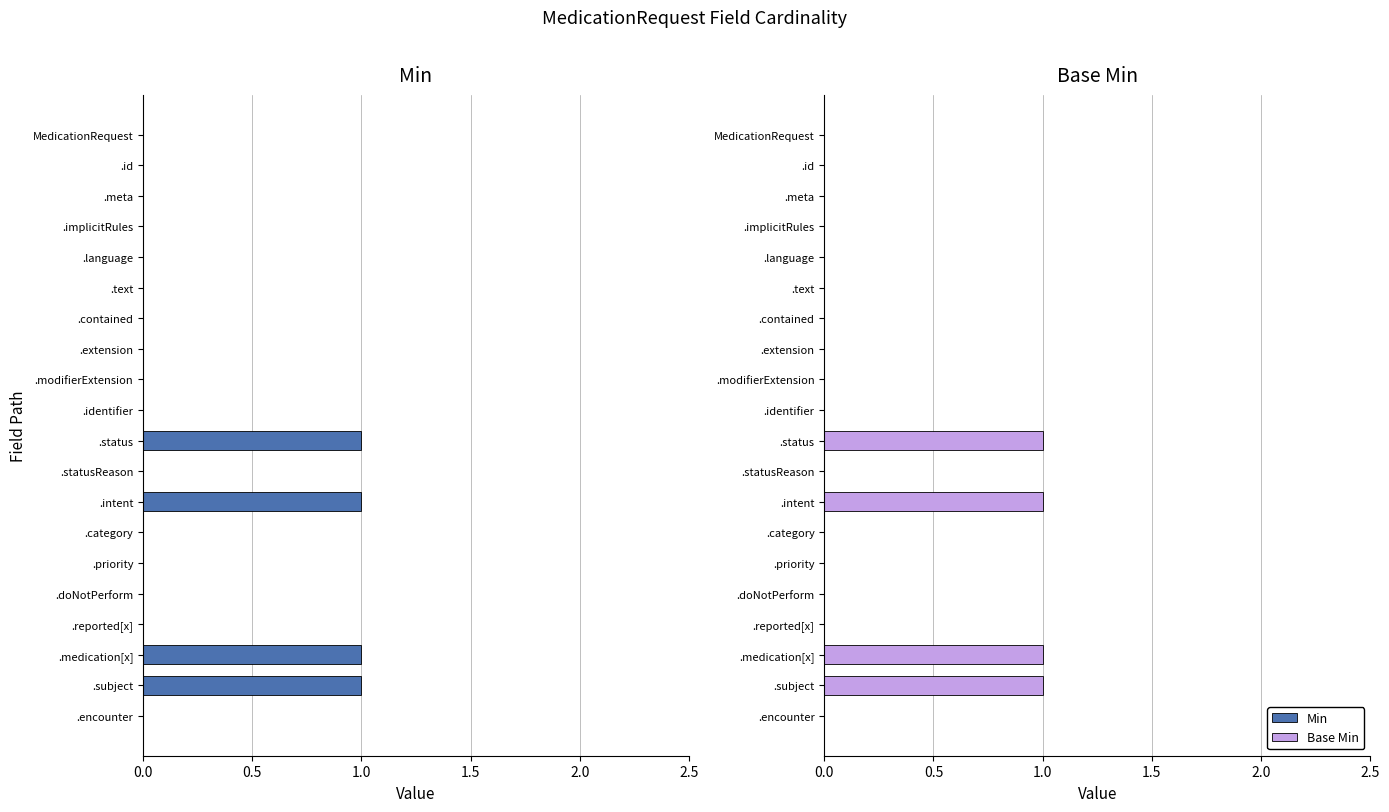

How many bars are there in each group?

2